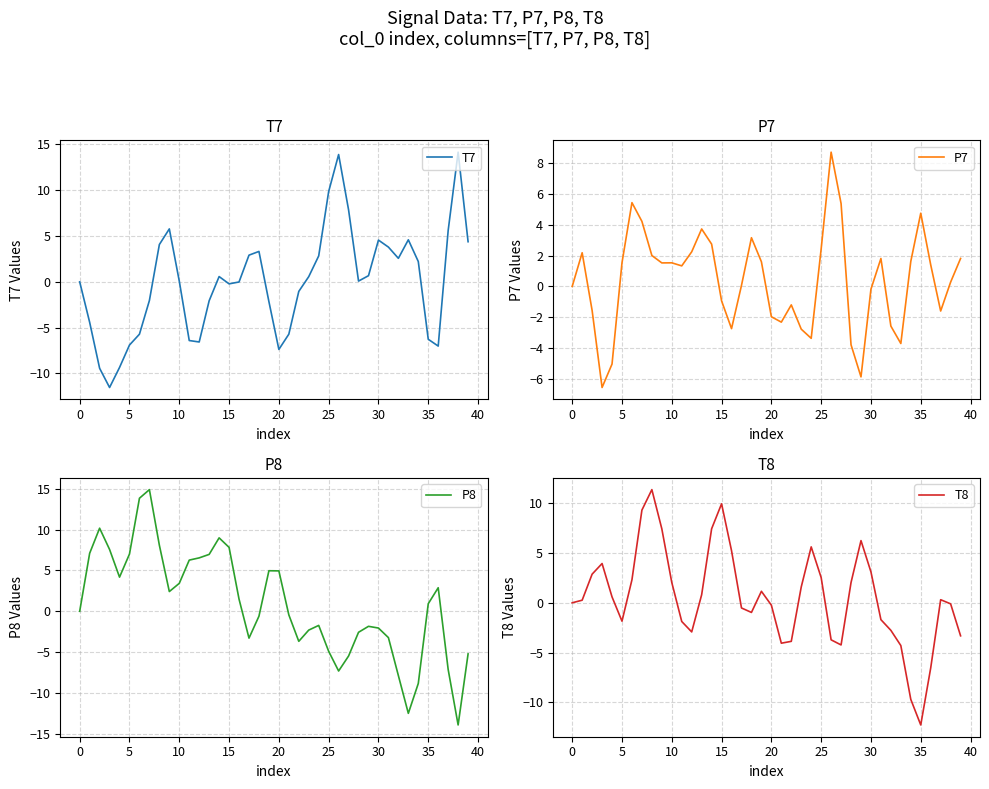

What is the label of the 21st point from the left?

20